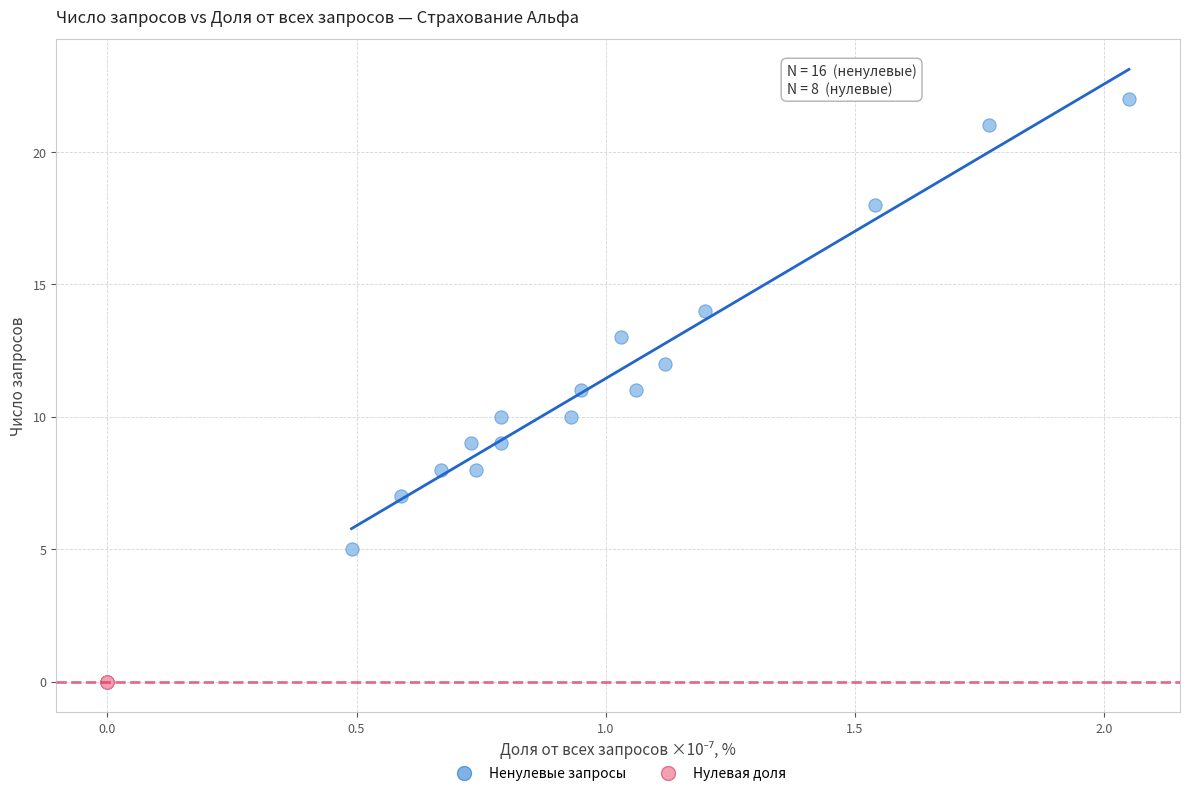

What are all the series names shown in the legend?

Ненулевые запросы, Нулевая доля